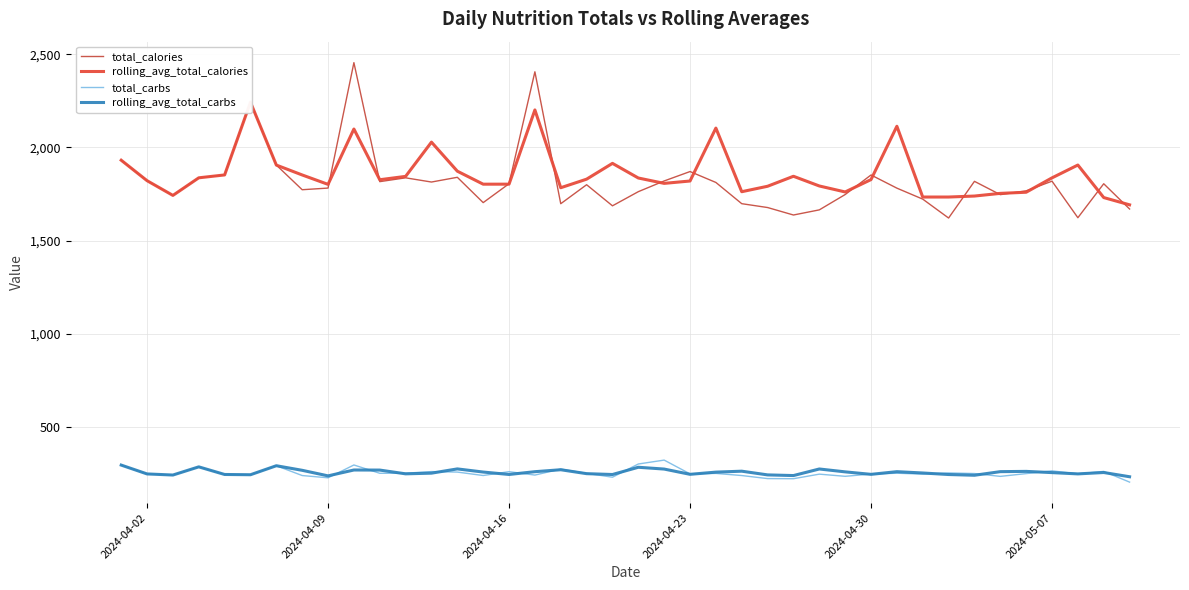

True or false: rolling_avg_total_carbs and total_calories intersect in this chart.

False